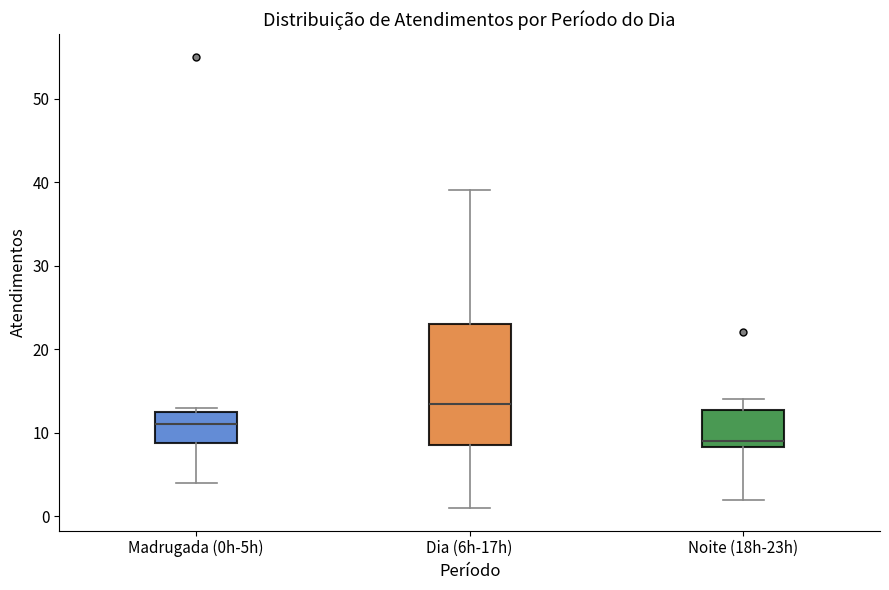

Where does the lower whisker of the box for Madrugada (0h-5h) end on the y-axis? The values are not printed on the chart, so give them approximately, as read against the axis.

4